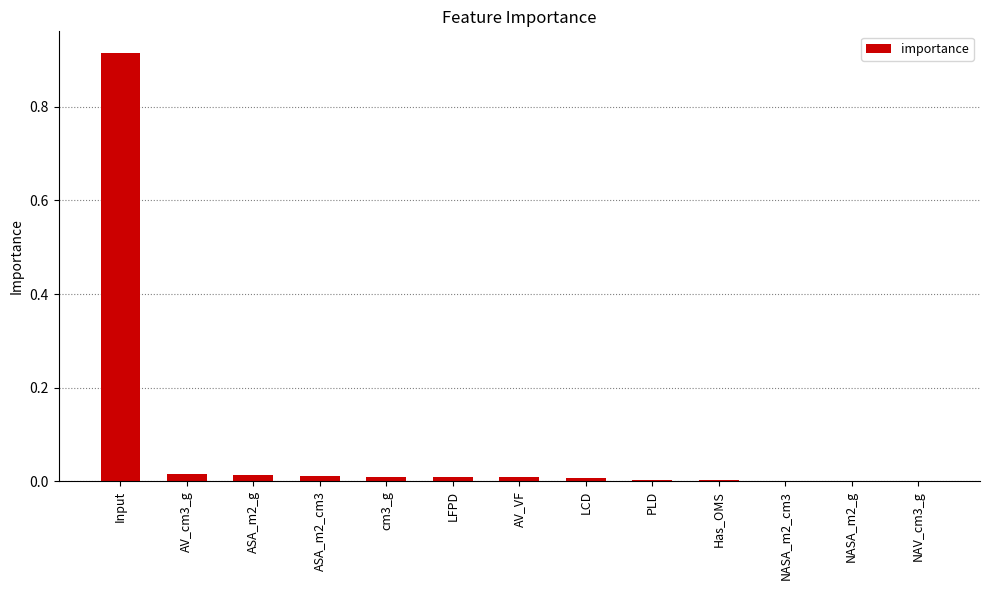

Between Input and LFPD, which is larger?

Input